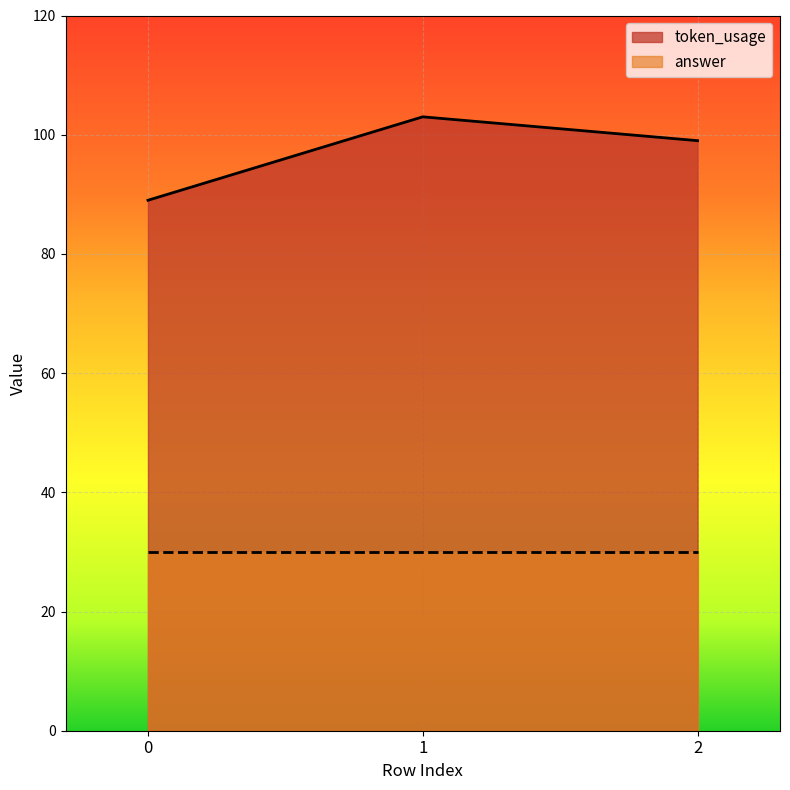

What is the average value?

97